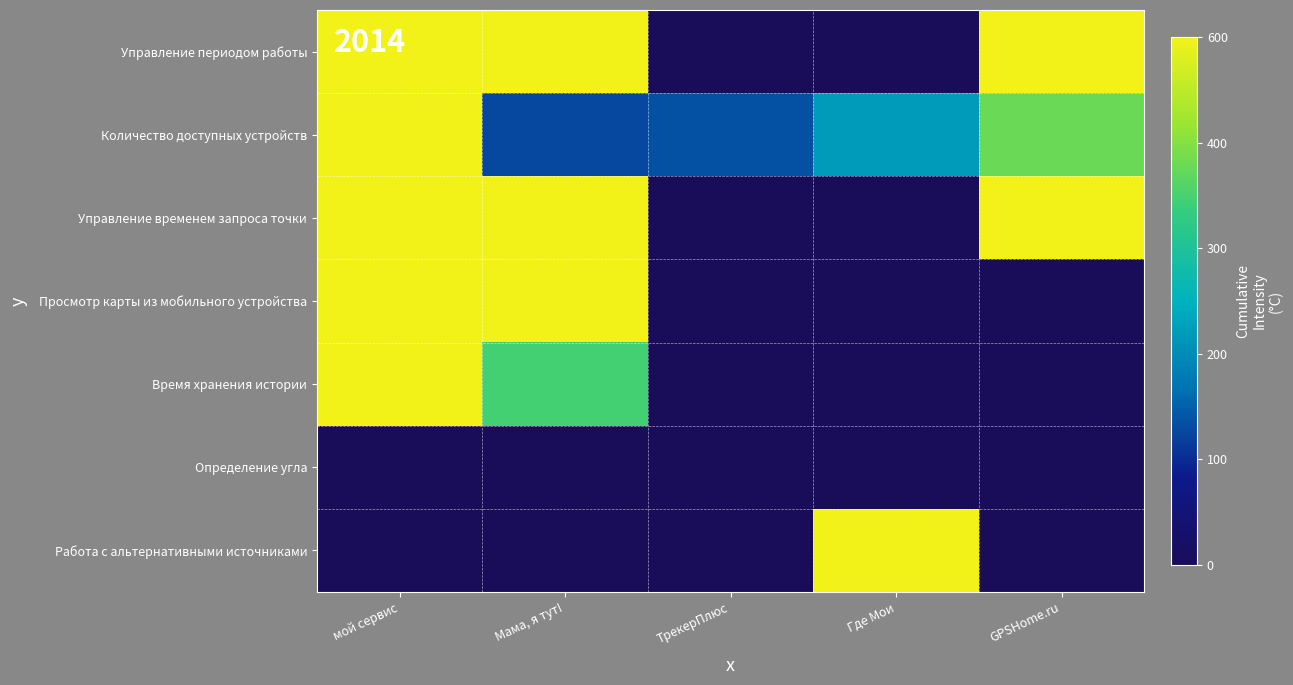

Reading left to right, extract all data points from this chart.

Управление периодом работы: мой сервис=1.0	Мама, я тут!=1.0	ТрекерПлюс=0.0	Где Мои=0.0	GPSHome.ru=1.0
Количество доступных устройств: мой сервис=1.0	Мама, я тут!=0.3	ТрекерПлюс=0.3	Где Мои=0.4	GPSHome.ru=0.8
Управление временем запроса точки: мой сервис=1.0	Мама, я тут!=1.0	ТрекерПлюс=0.0	Где Мои=0.0	GPSHome.ru=1.0
Просмотр карты из мобильного устройства: мой сервис=1.0	Мама, я тут!=1.0	ТрекерПлюс=0.0	Где Мои=0.0	GPSHome.ru=0.0
Время хранения истории: мой сервис=1.0	Мама, я тут!=0.7	ТрекерПлюс=0.0	Где Мои=0.0	GPSHome.ru=0.0
Определение угла: мой сервис=0.0	Мама, я тут!=0.0	ТрекерПлюс=0.0	Где Мои=0.0	GPSHome.ru=0.0
Работа с альтернативными источниками: мой сервис=0.0	Мама, я тут!=0.0	ТрекерПлюс=0.0	Где Мои=1.0	GPSHome.ru=0.0